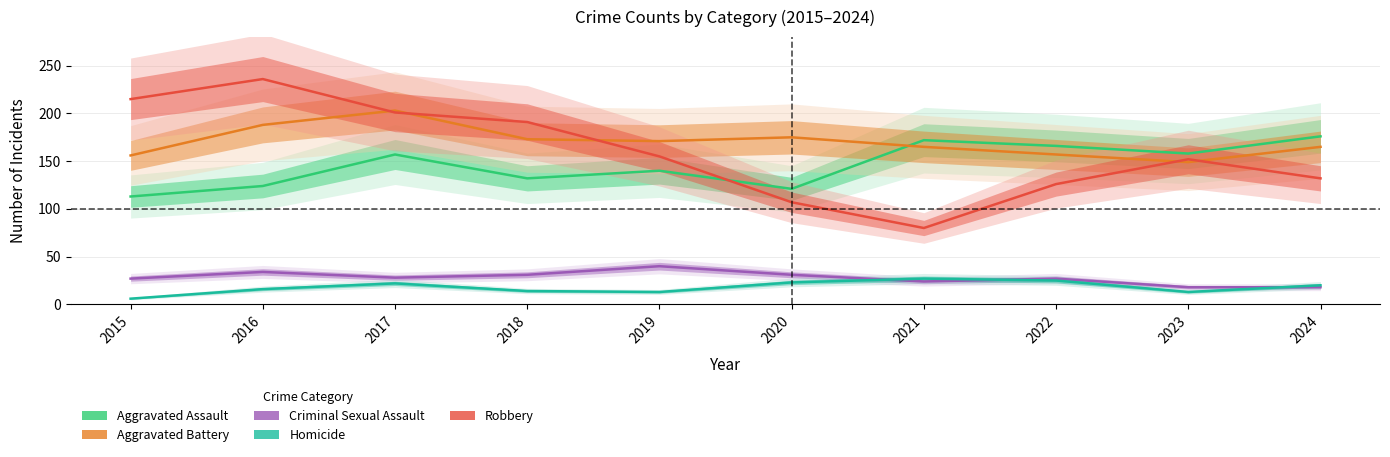

At 2020, list the series in order from largest to smallest.

Aggravated Battery, Aggravated Assault, Robbery, Criminal Sexual Assault, Homicide